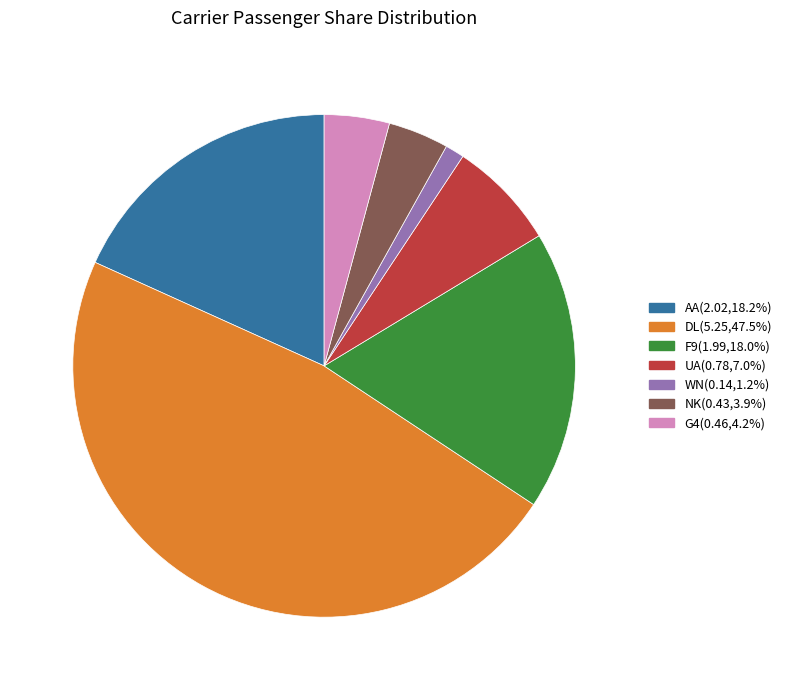

Which category has the smallest portion of the pie?

WN